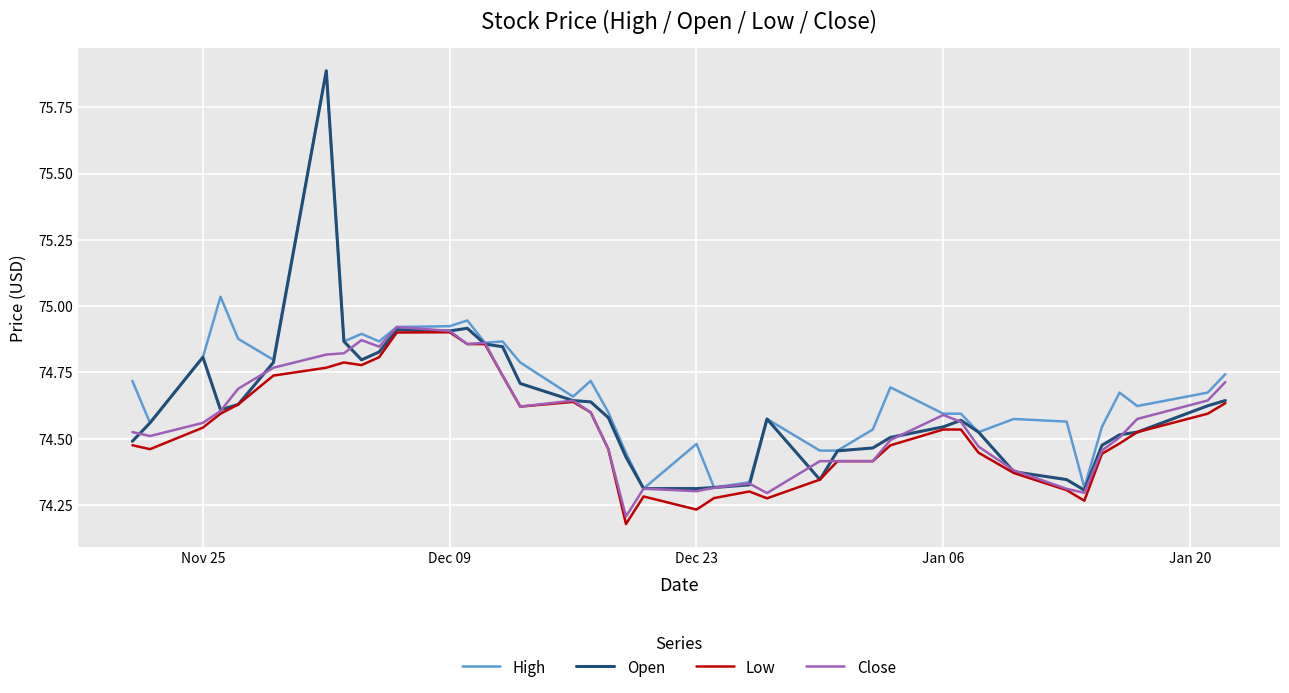

What are all the series names shown in the legend?

High, Open, Low, Close